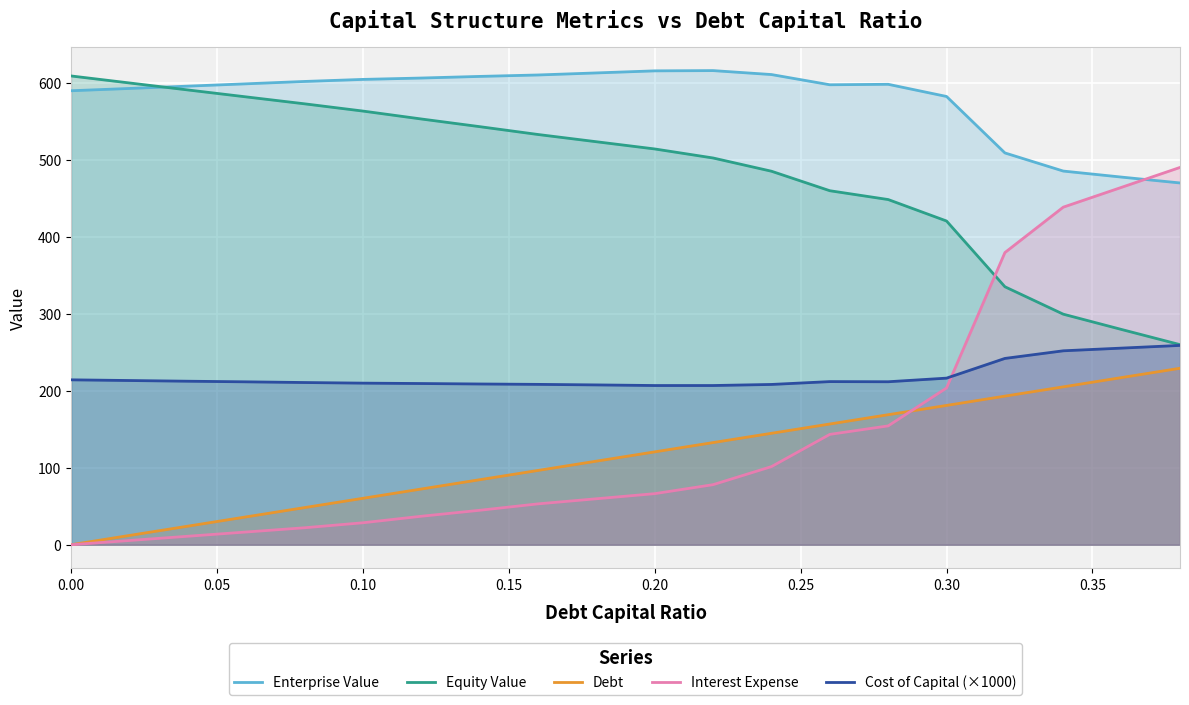

How many data points in Equity Value are less than 523?

10